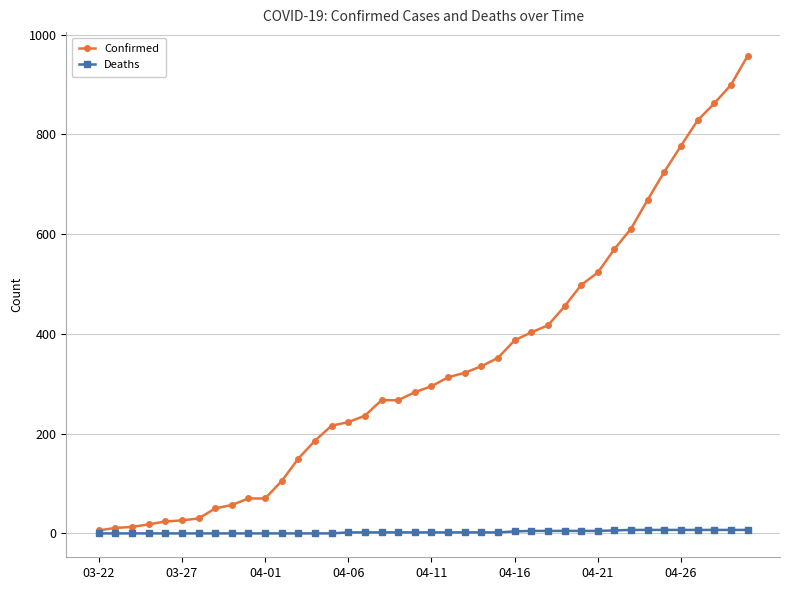

Rank the series by their average value, from highest to lowest.

Confirmed, Deaths